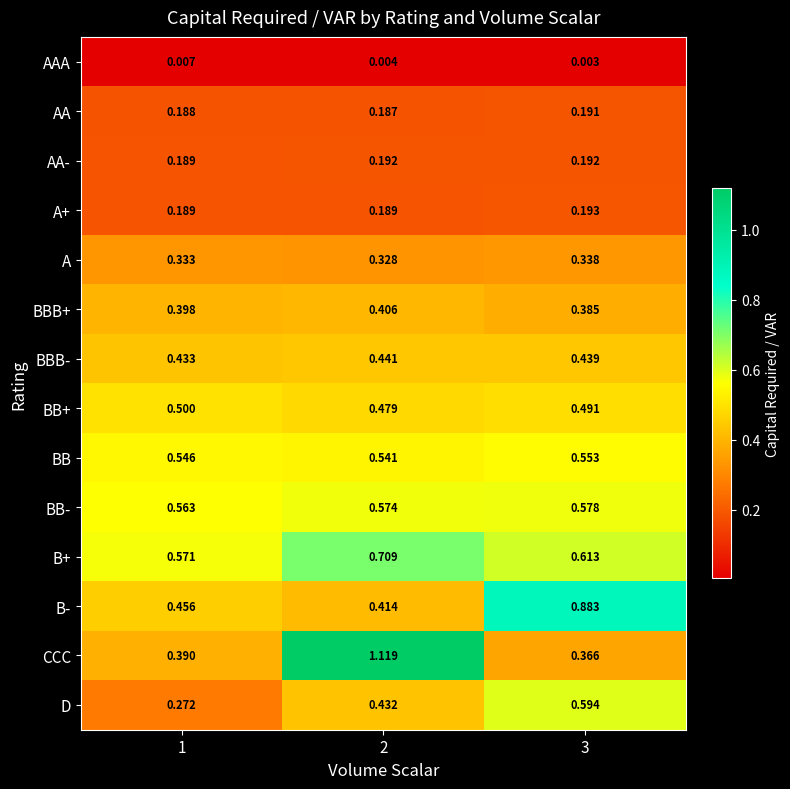

What is the total value across all series at 3?

5.8